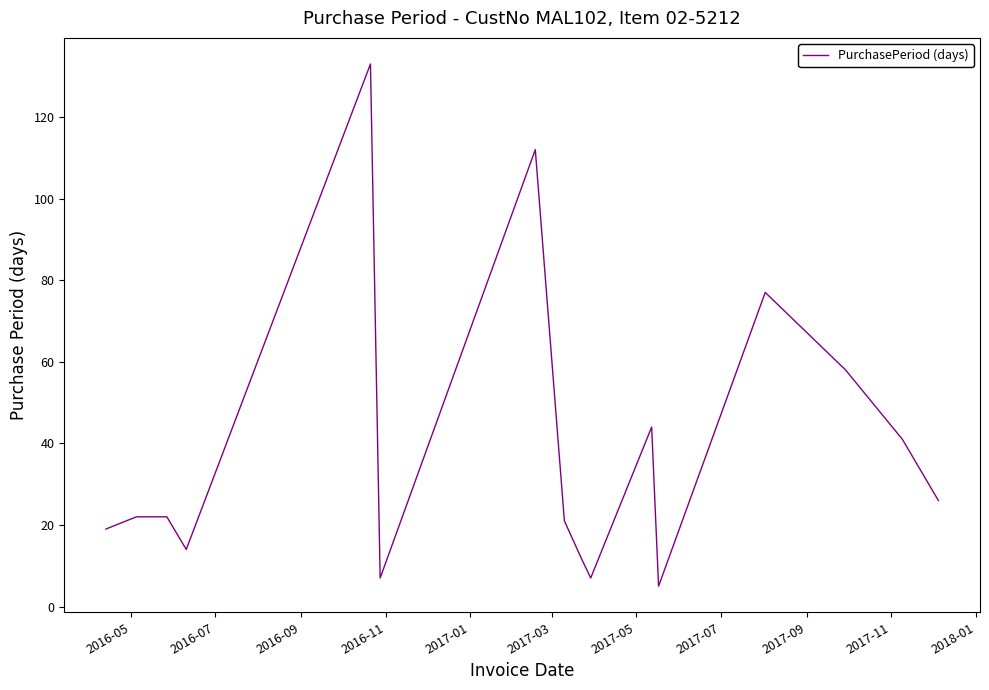

What is the greatest value displayed?

133